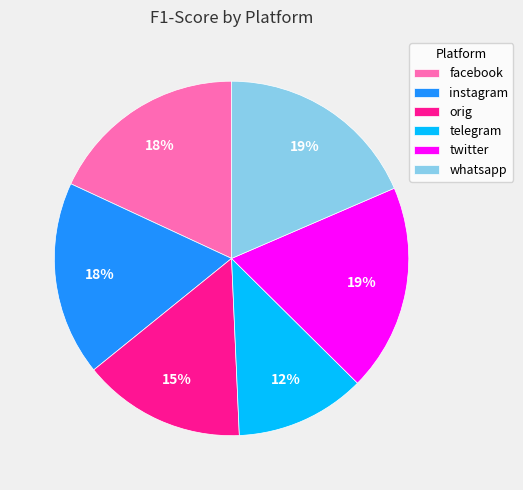

Is there any slice that represents more than half of the pie?

No